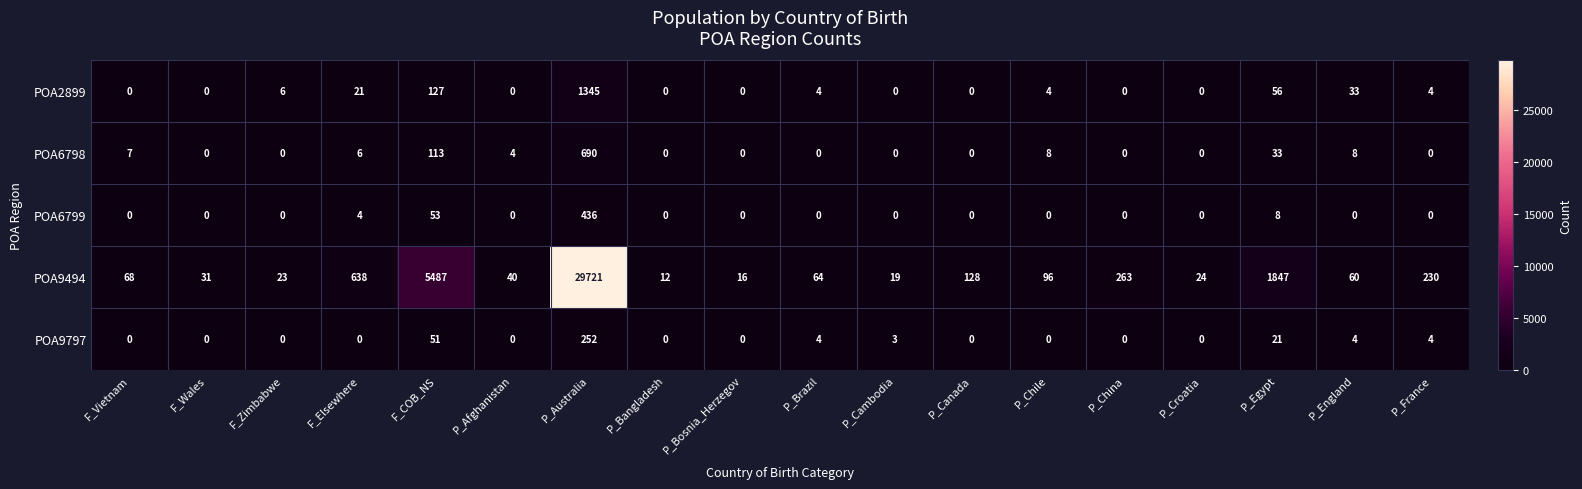

What is the spread (max minus min) of values at P_Australia?

29469